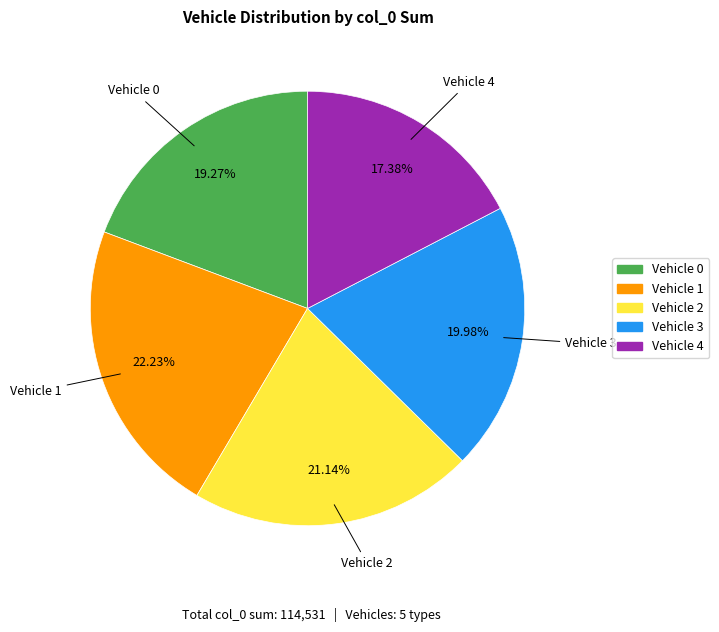

Rank the categories by value from lowest to highest.

Vehicle 4, Vehicle 0, Vehicle 3, Vehicle 2, Vehicle 1